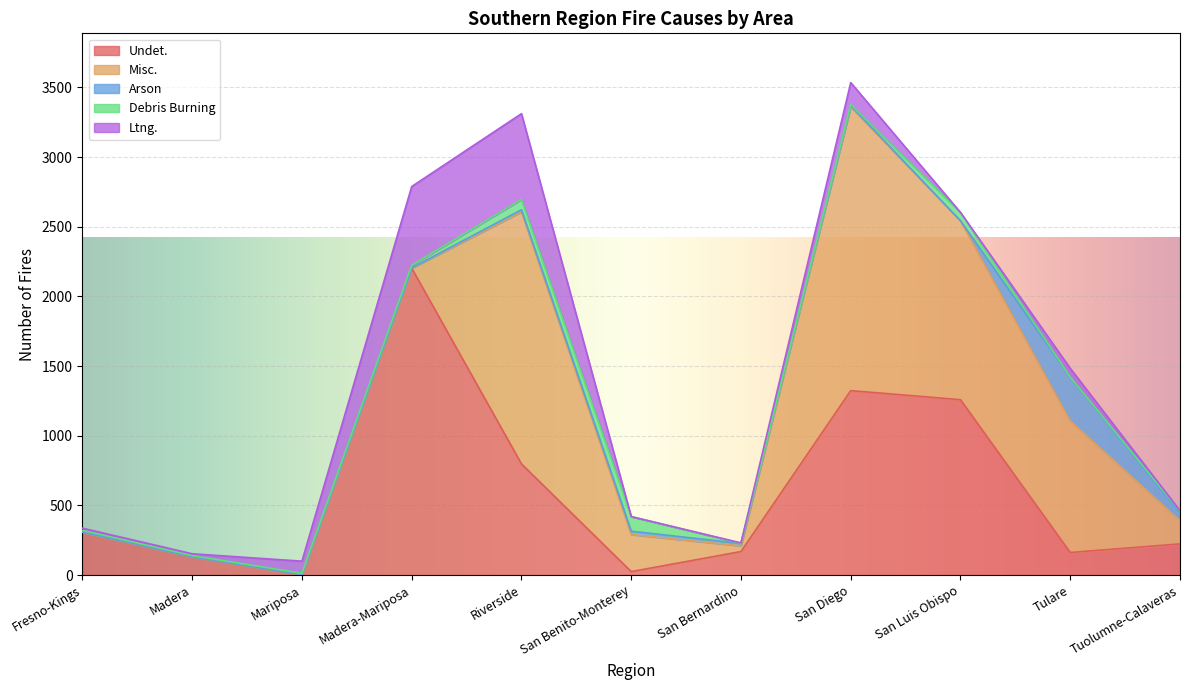

What is the label of the 4th point from the right?

San Diego